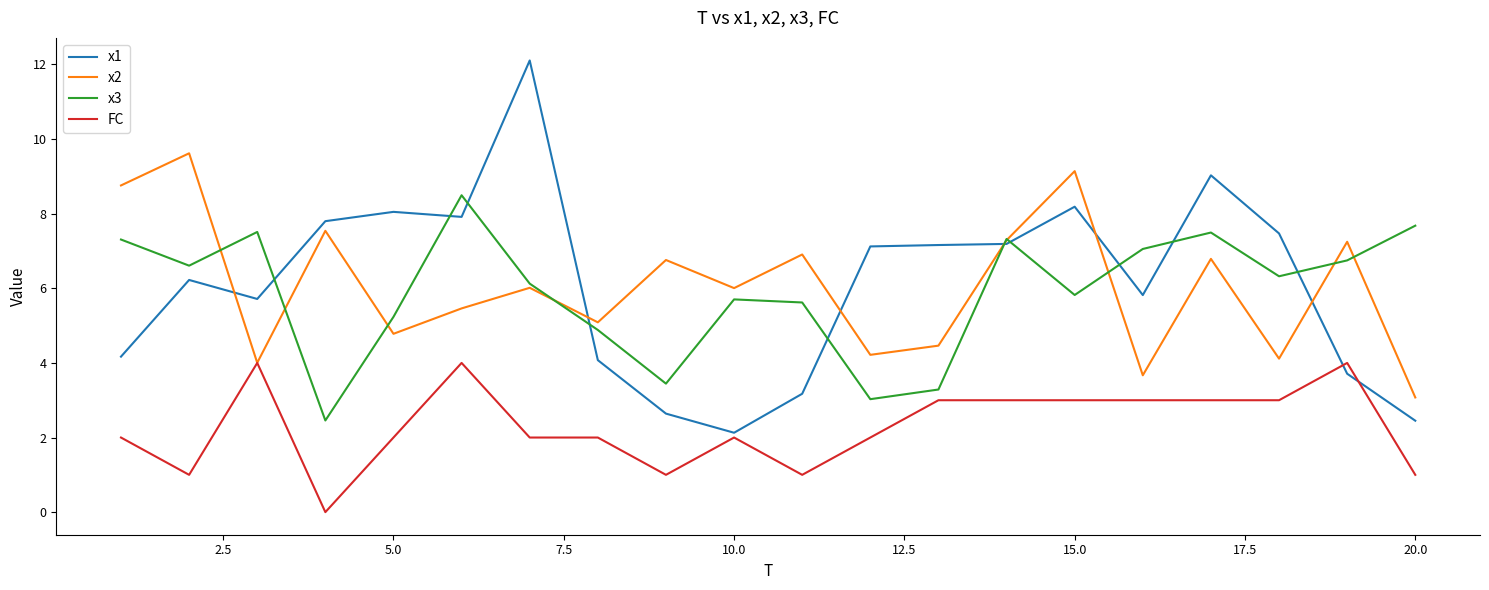

Rank the series by their maximum value, from lowest to highest.

FC, x3, x2, x1